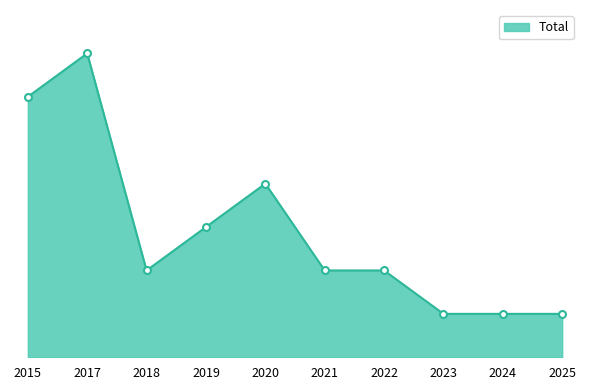

What is the approximate value at 2023?

1